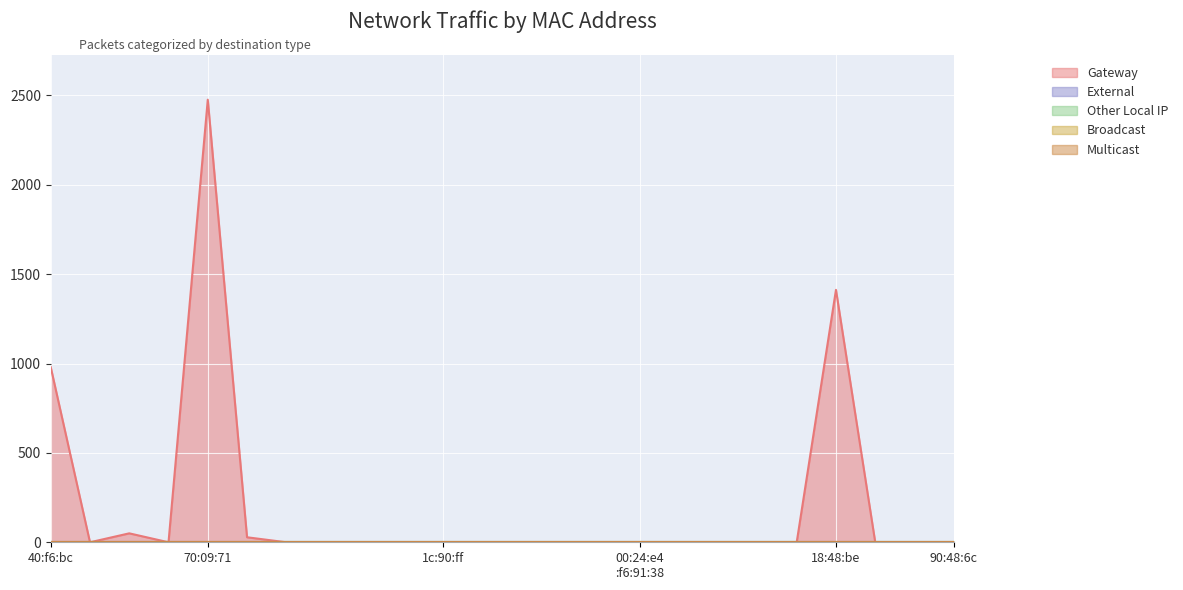

Which series has the largest range (max minus min)?

Gateway